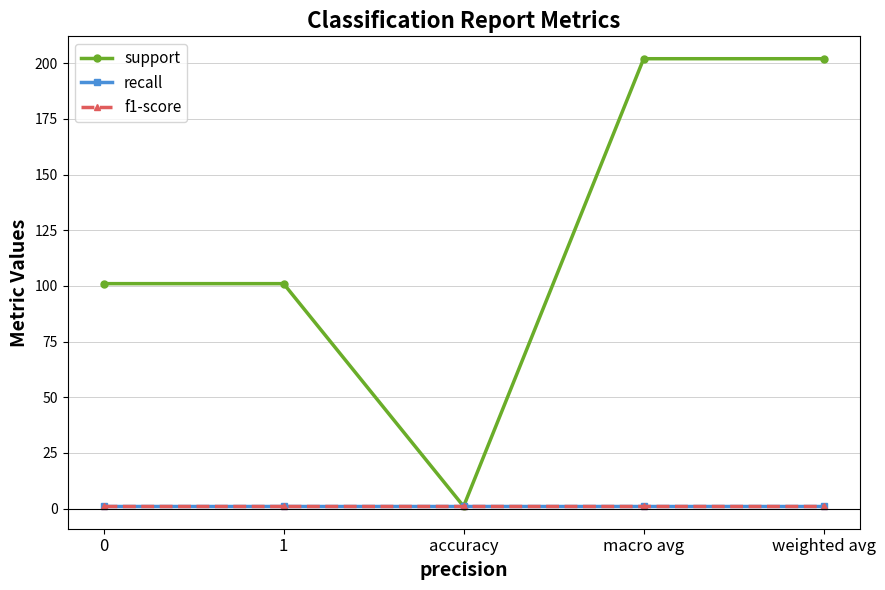

Which series has the largest total across all categories?

support